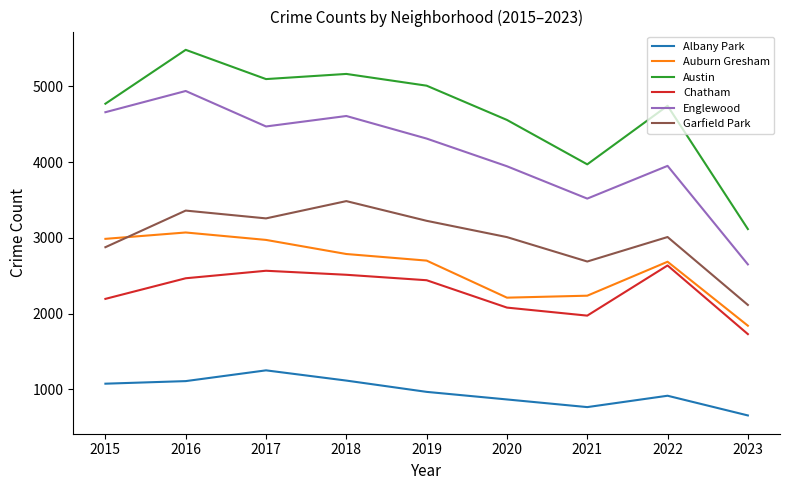

At 2017, list the series in order from smallest to largest.

Albany Park, Chatham, Auburn Gresham, Garfield Park, Englewood, Austin